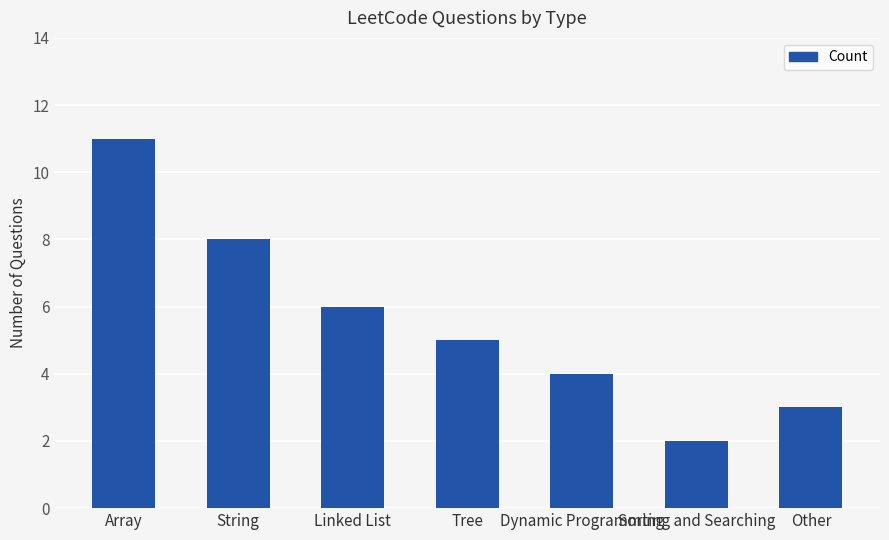

Which label corresponds to the smallest value in the chart?

Sorting and Searching